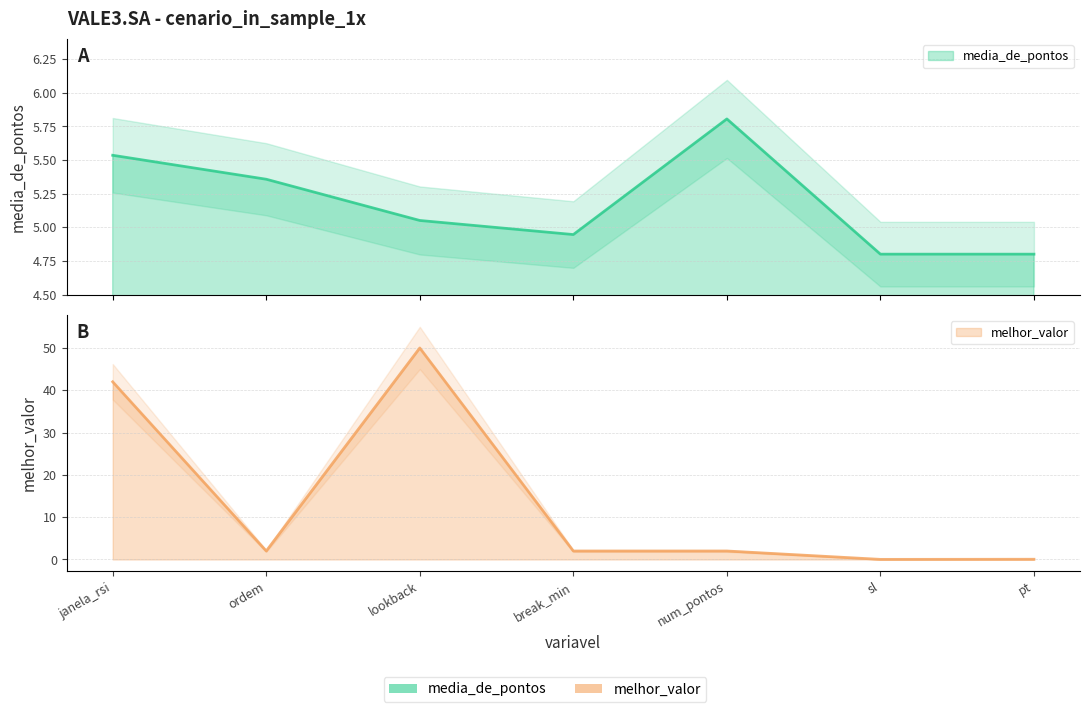

How many lines are shown in the chart?

2